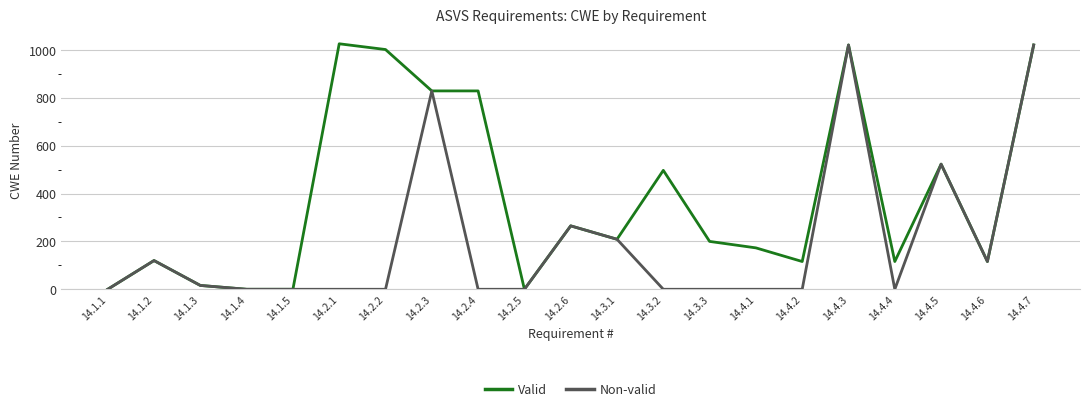

Is the value of Non-valid at 14.4.4 greater than the value of Valid at 14.2.6?

No